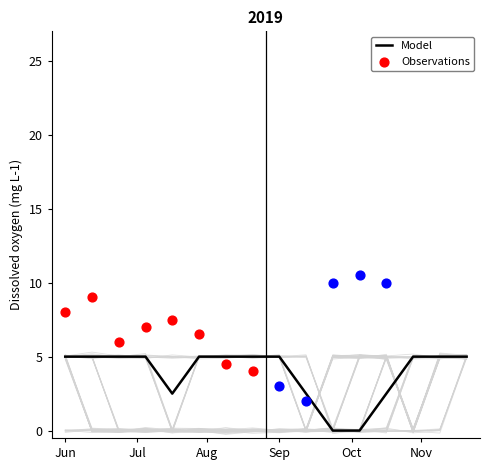

What is the maximum value for Model?

5.0